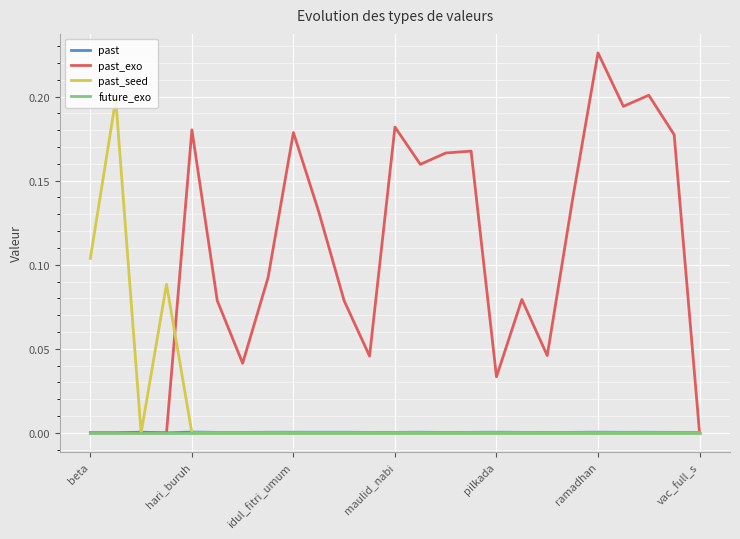

Does the chart display data point markers on the line(s)?

No